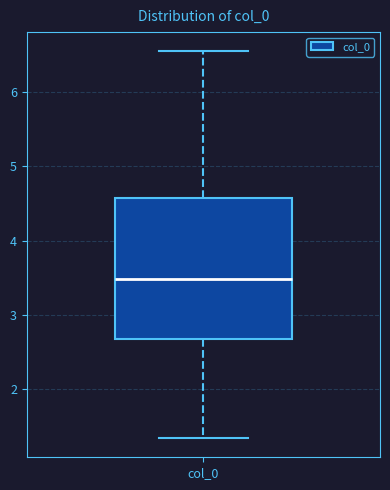

Where is the upper edge of the box for col_0 on the y-axis? The values are not printed on the chart, so give them approximately, as read against the axis.

4.6